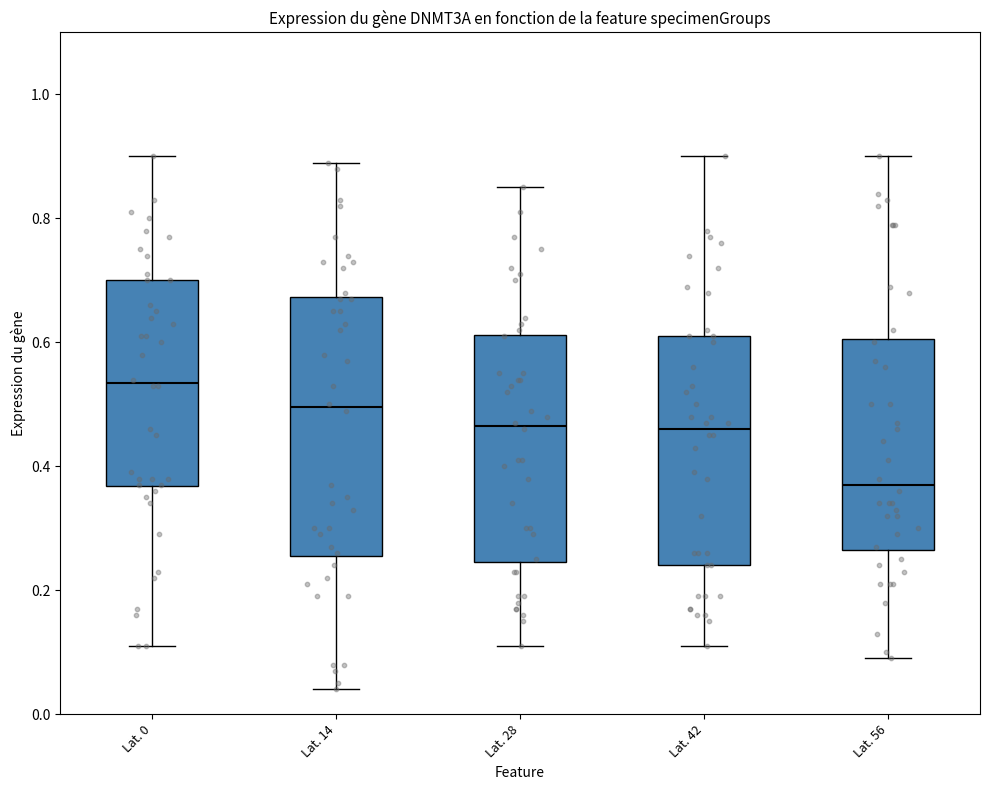

Comparing the boxes themselves (not the whiskers), which one is the tallest?

Lat. 14